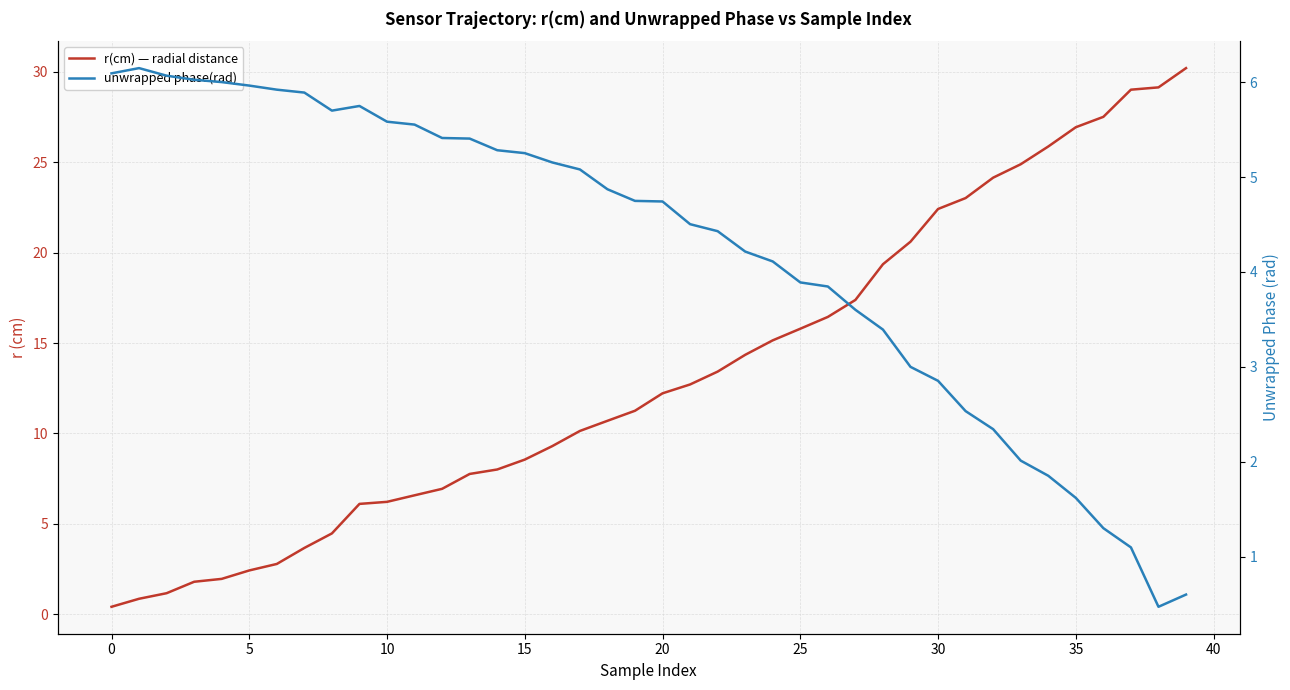

At which category is the sum across all series the highest?

39